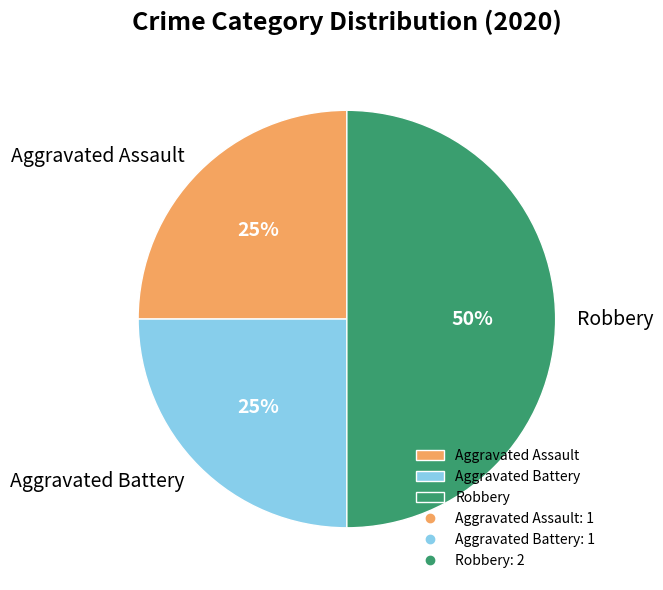

To the nearest percent, what is the difference between the largest and smallest slice percentages?

25%